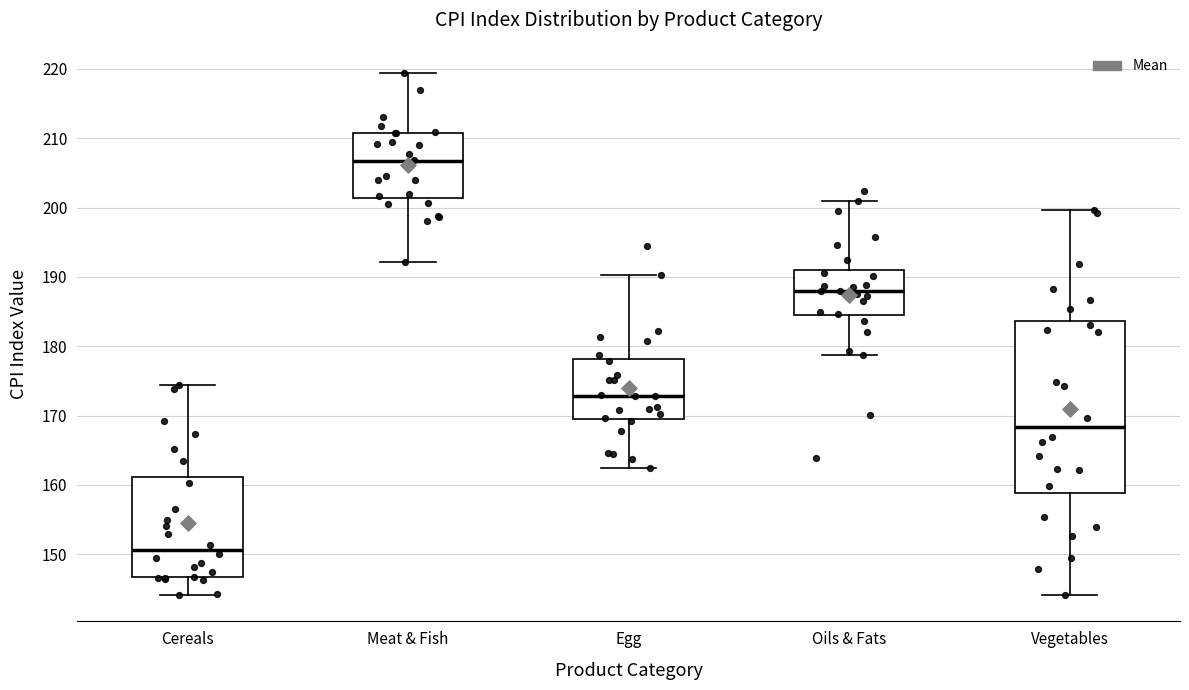

Which box's median line is the lowest?

Cereals